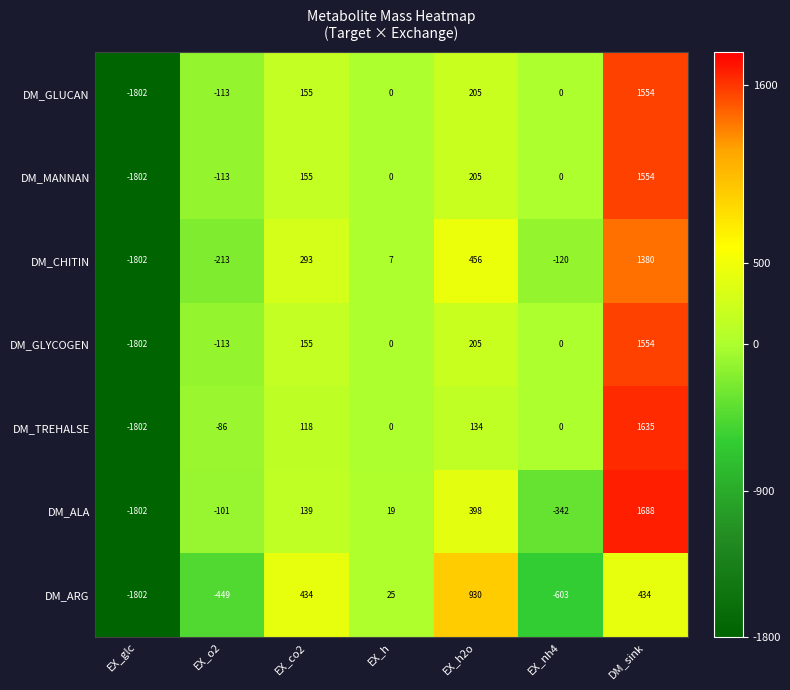

How many series are shown in this chart?

7